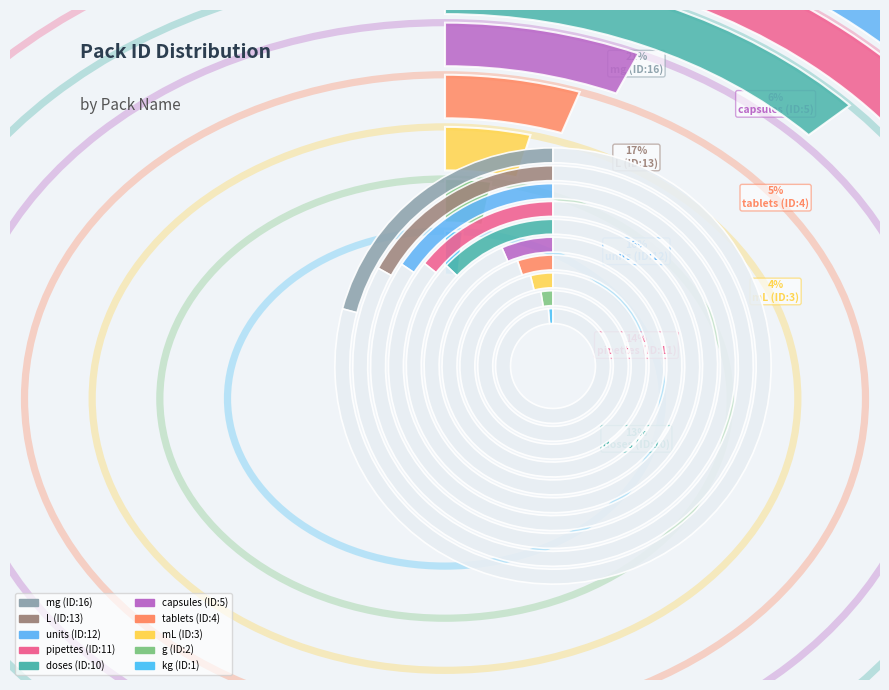

To the nearest percent, what portion does g represent?

3%